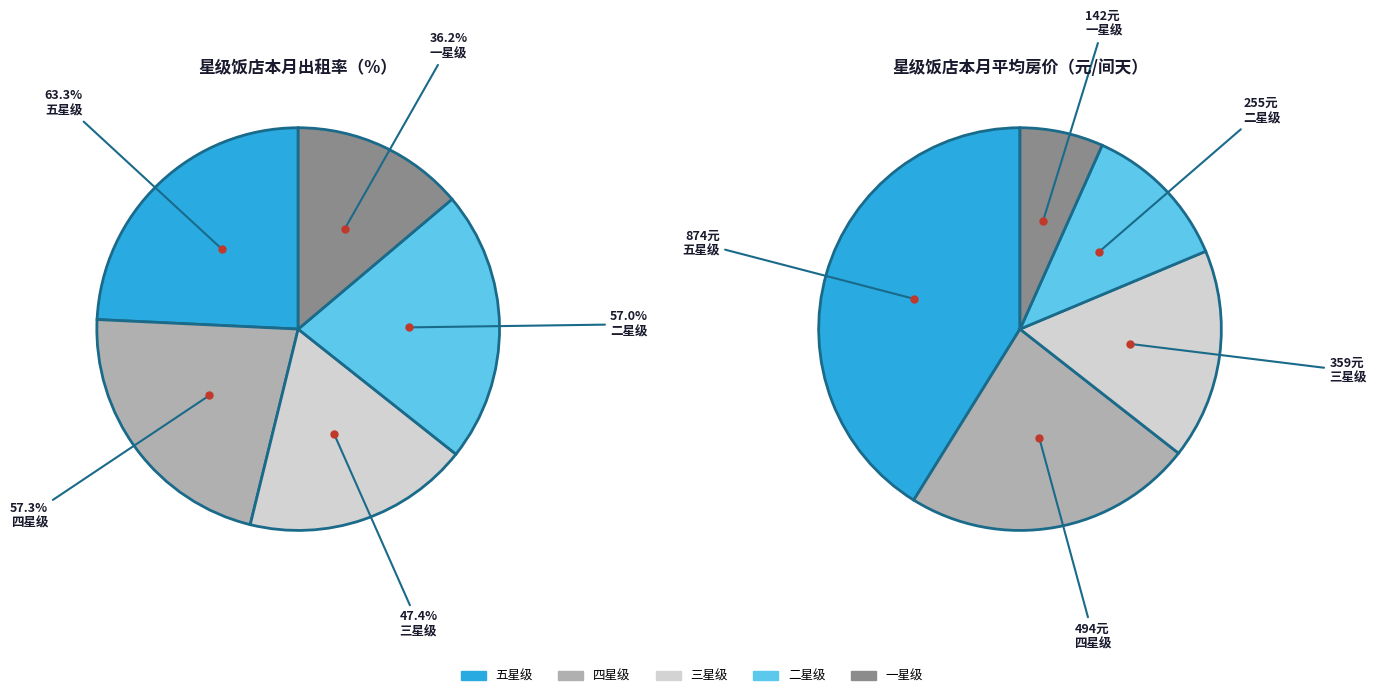

Count the number of slices in the pie.

5